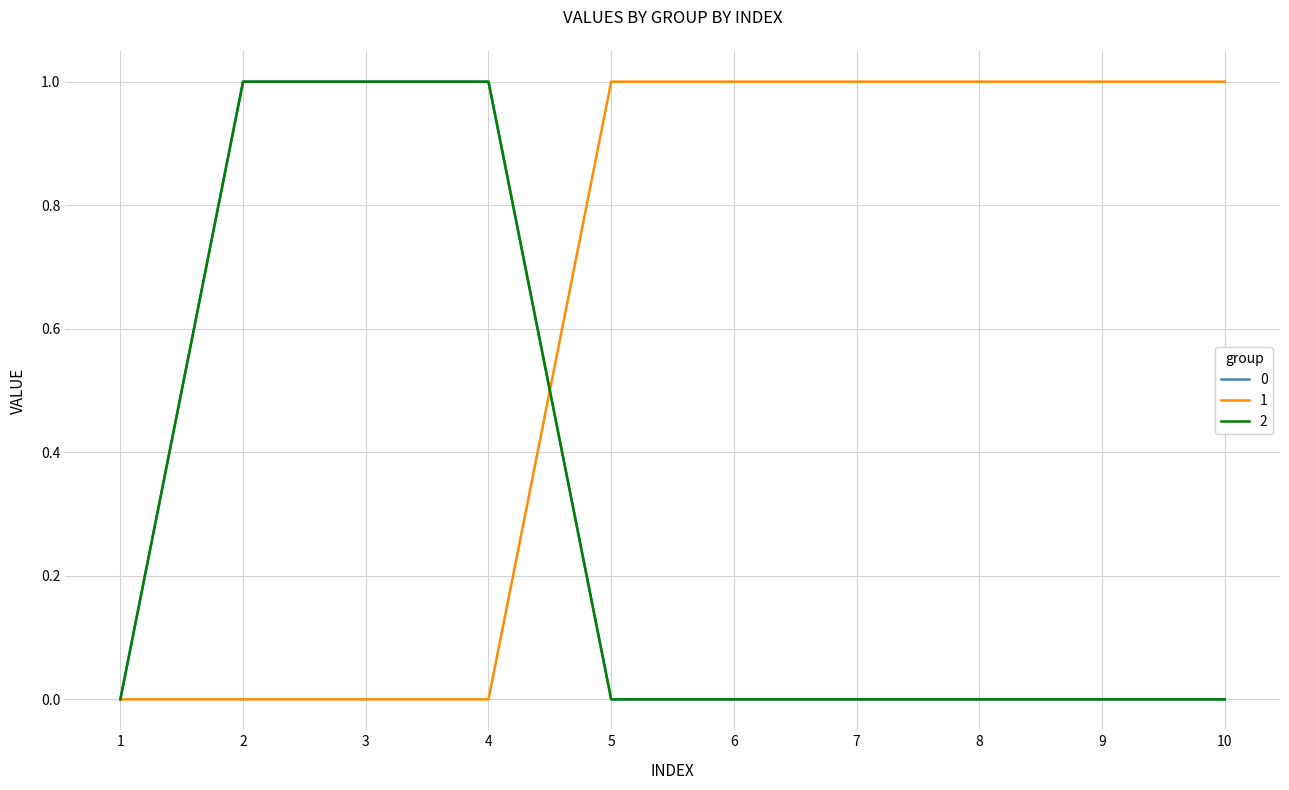

Does the chart display data point markers on the line(s)?

No